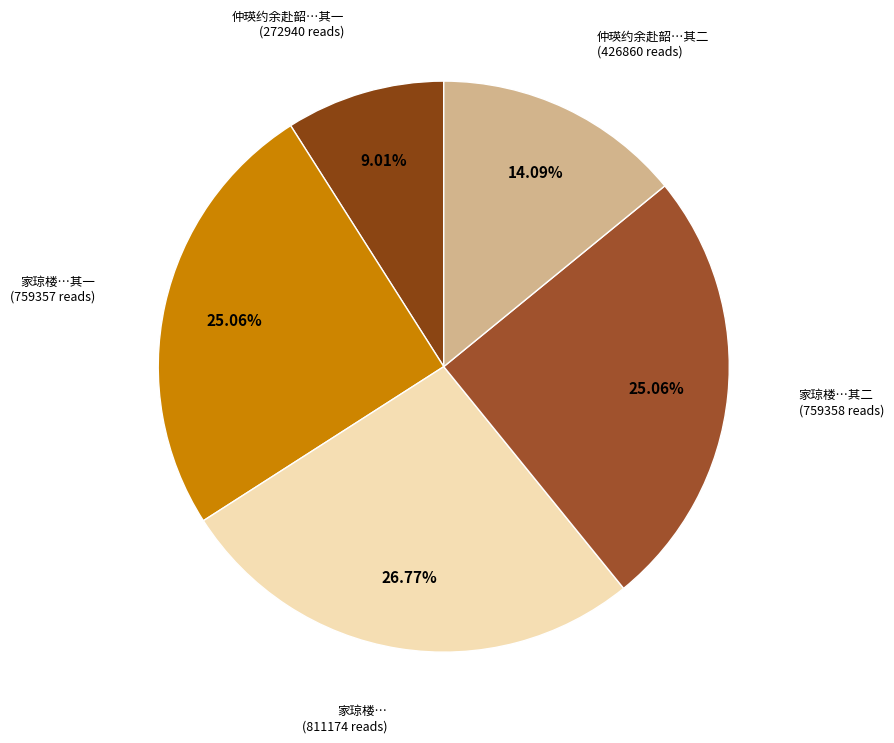

Is the sum of 仲瑛约余赴韶…其一 and 家琼楼…其二 greater than half?

No